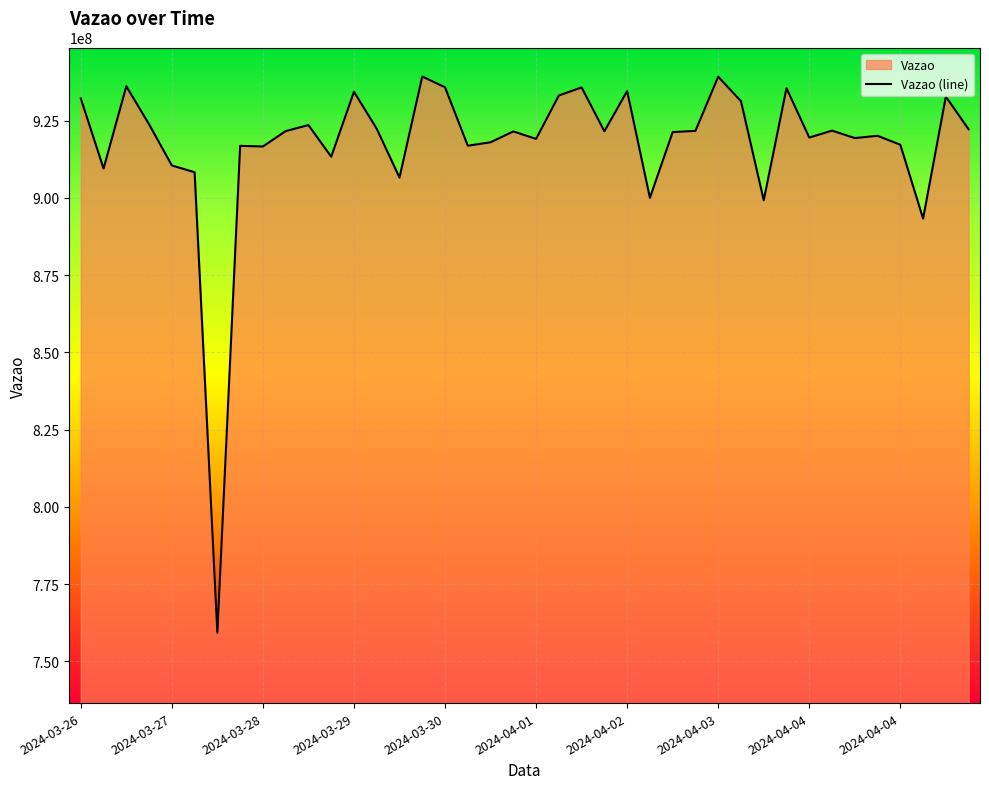

Approximately how many times larger is the value at 2024-04-01 compared to 2024-04-04?

1.0